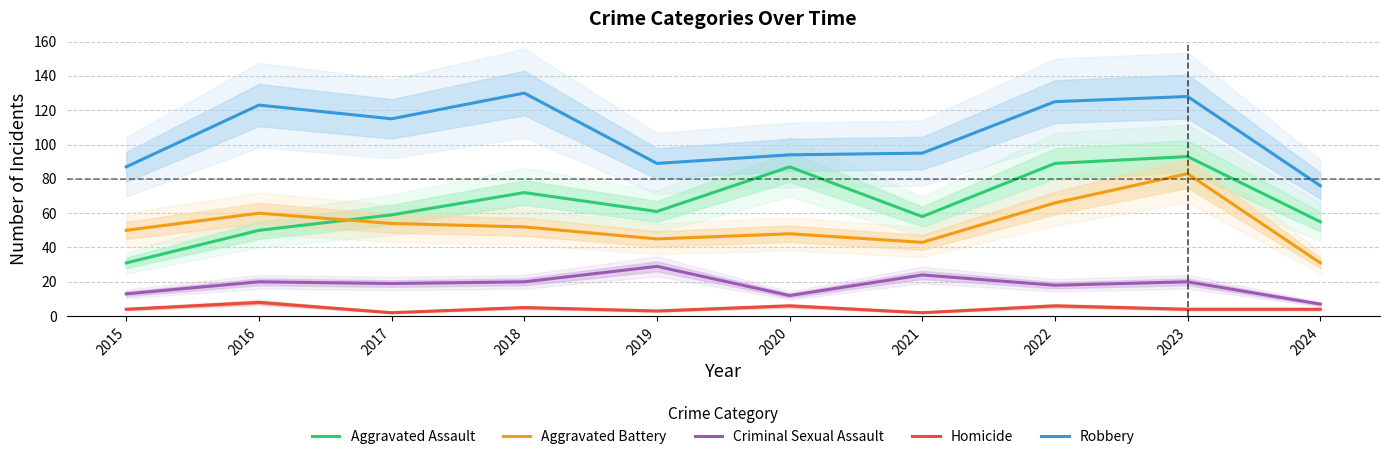

Reading left to right, what are all the values shown in this chart?

Aggravated Assault: 2015=31	2016=50	2017=59	2018=72	2019=61	2020=87	2021=58	2022=89	2023=93	2024=55
Aggravated Battery: 2015=50	2016=60	2017=54	2018=52	2019=45	2020=48	2021=43	2022=66	2023=83	2024=31
Criminal Sexual Assault: 2015=13	2016=20	2017=19	2018=20	2019=29	2020=12	2021=24	2022=18	2023=20	2024=7
Homicide: 2015=4	2016=8	2017=2	2018=5	2019=3	2020=6	2021=2	2022=6	2023=4	2024=4
Robbery: 2015=87	2016=123	2017=115	2018=130	2019=89	2020=94	2021=95	2022=125	2023=128	2024=76